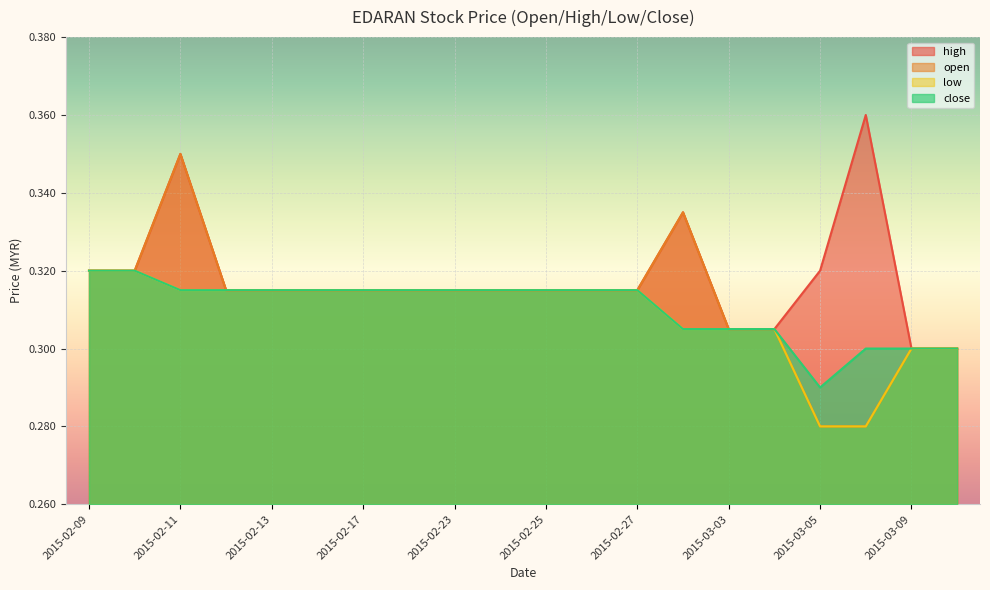

How many lines are shown in the chart?

4